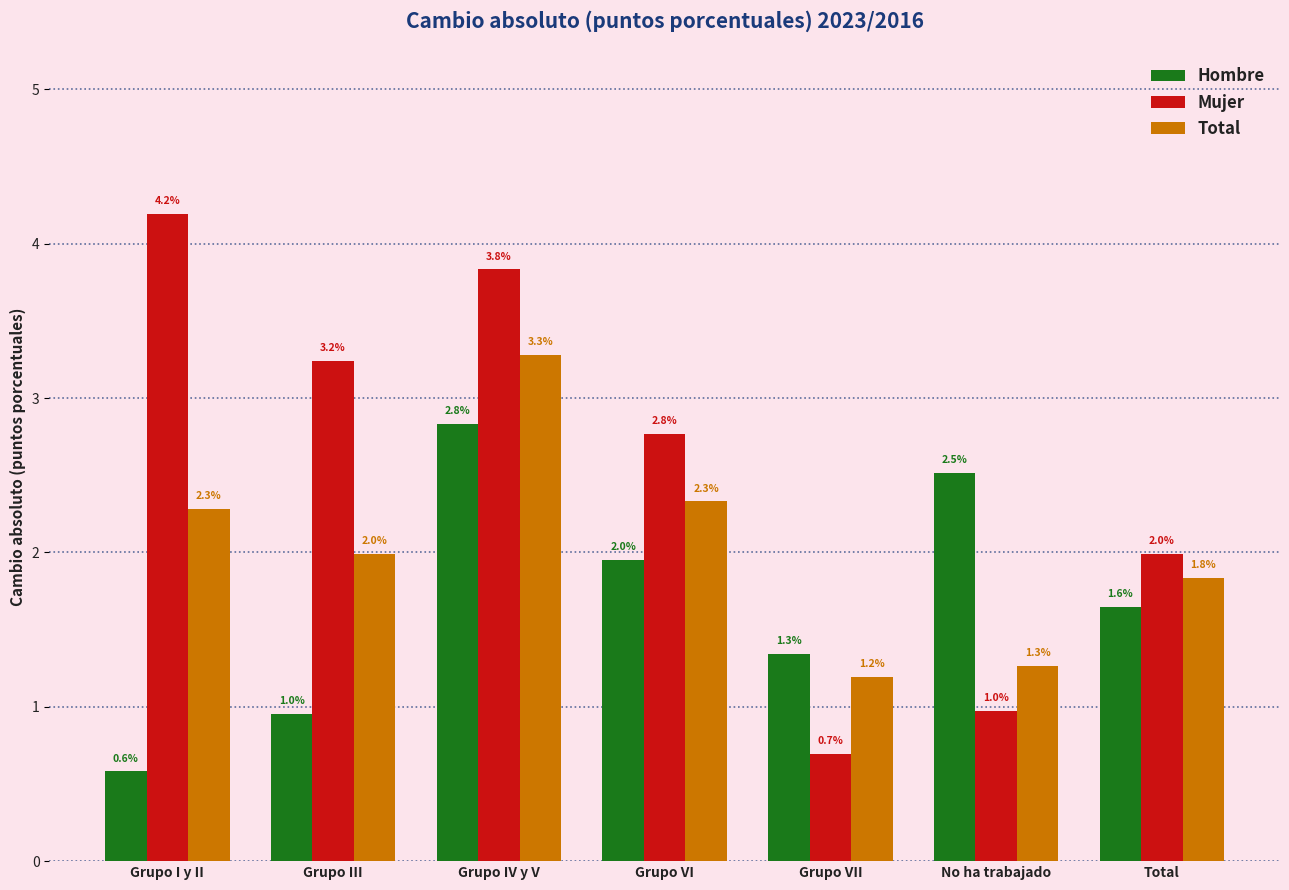

Is it true that Total equals 1.2 at Grupo VII?

True